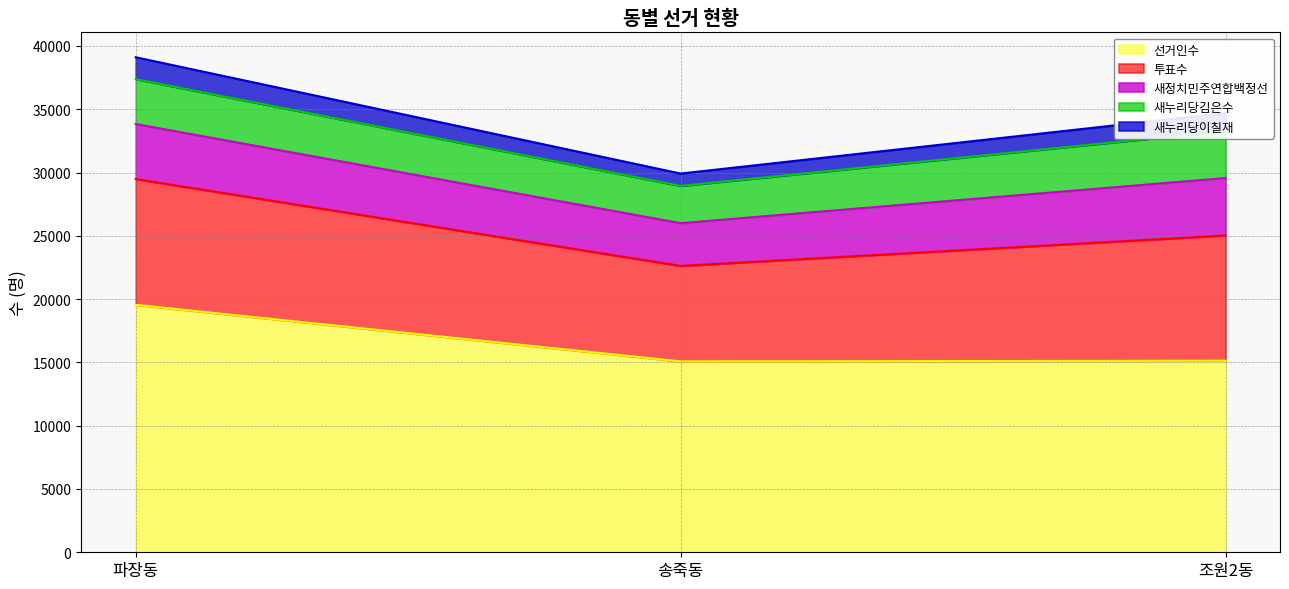

What are all the series names shown in the legend?

선거인수, 투표수, 새정치민주연합백정선, 새누리당김은수, 새누리당이칠재